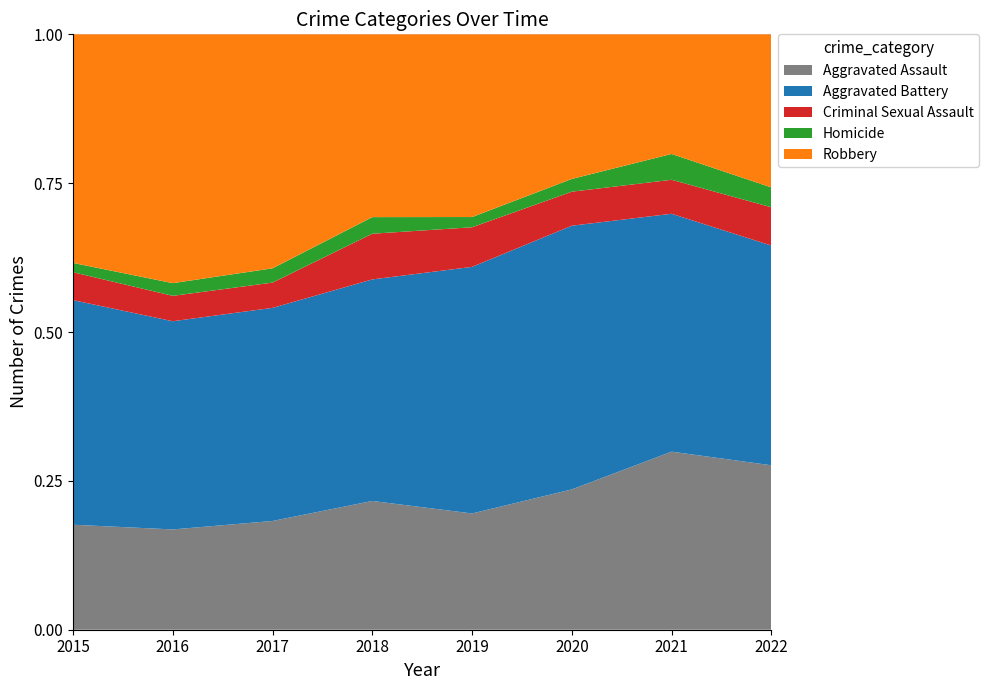

Reading left to right, transcribe all the data shown in this chart.

Aggravated Assault: 2015=79	2016=79	2017=99	2018=93	2019=91	2020=99	2021=131	2022=116
Aggravated Battery: 2015=169	2016=164	2017=194	2018=160	2019=193	2020=186	2021=175	2022=155
Criminal Sexual Assault: 2015=21	2016=20	2017=23	2018=33	2019=31	2020=24	2021=25	2022=27
Homicide: 2015=7	2016=10	2017=13	2018=12	2019=8	2020=9	2021=19	2022=14
Robbery: 2015=172	2016=196	2017=213	2018=132	2019=143	2020=102	2021=88	2022=108